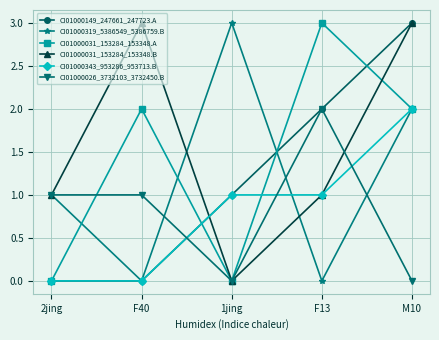

What is the average value of the CI01000031_153284_153348.B series?

2